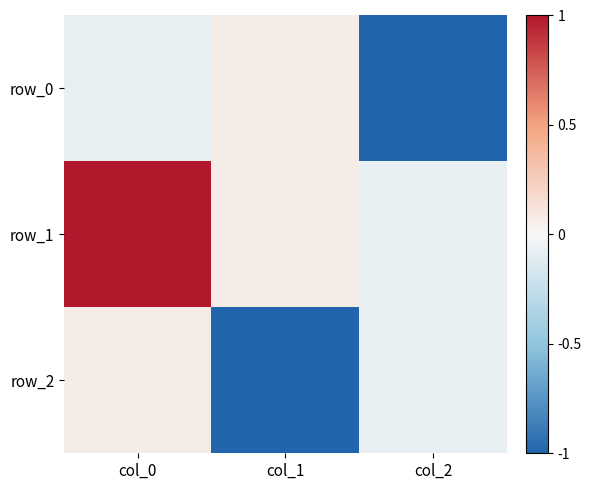

At which category does the chart reach its minimum across all series?

col_1